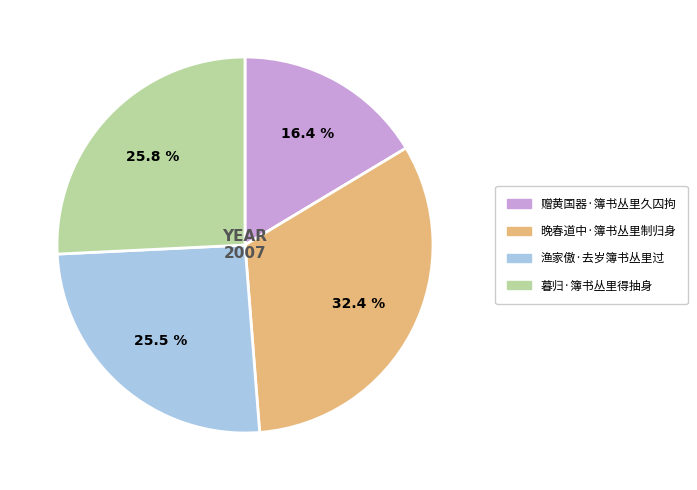

To the nearest percent, what portion does 晚春道中·簿书丛里制归身 represent?

32%